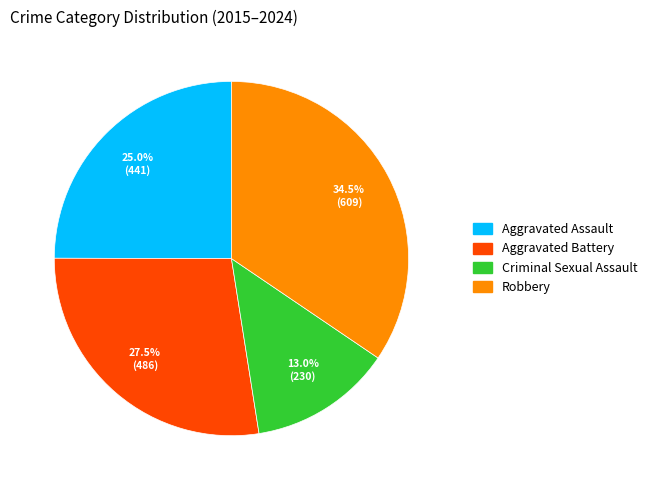

Does any single category account for the majority?

No